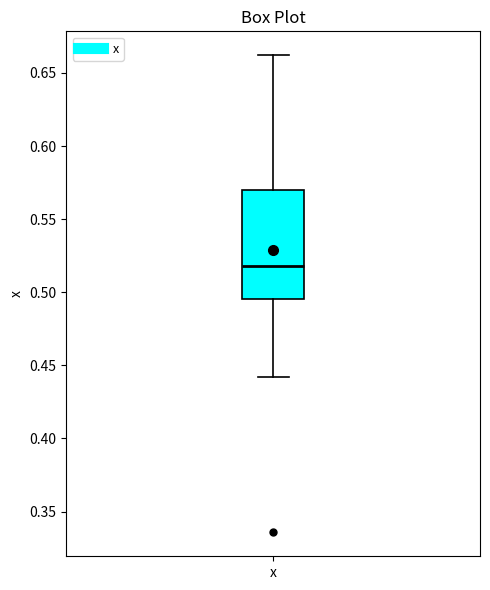

Read this box plot against the y-axis: the position of the median line, the range covered by the box, and the ends of both whiskers. The values are not printed on the chart, so give them approximately, as read against the axis.

median 0.520, box 0.495 to 0.570, whiskers 0.440 to 0.660